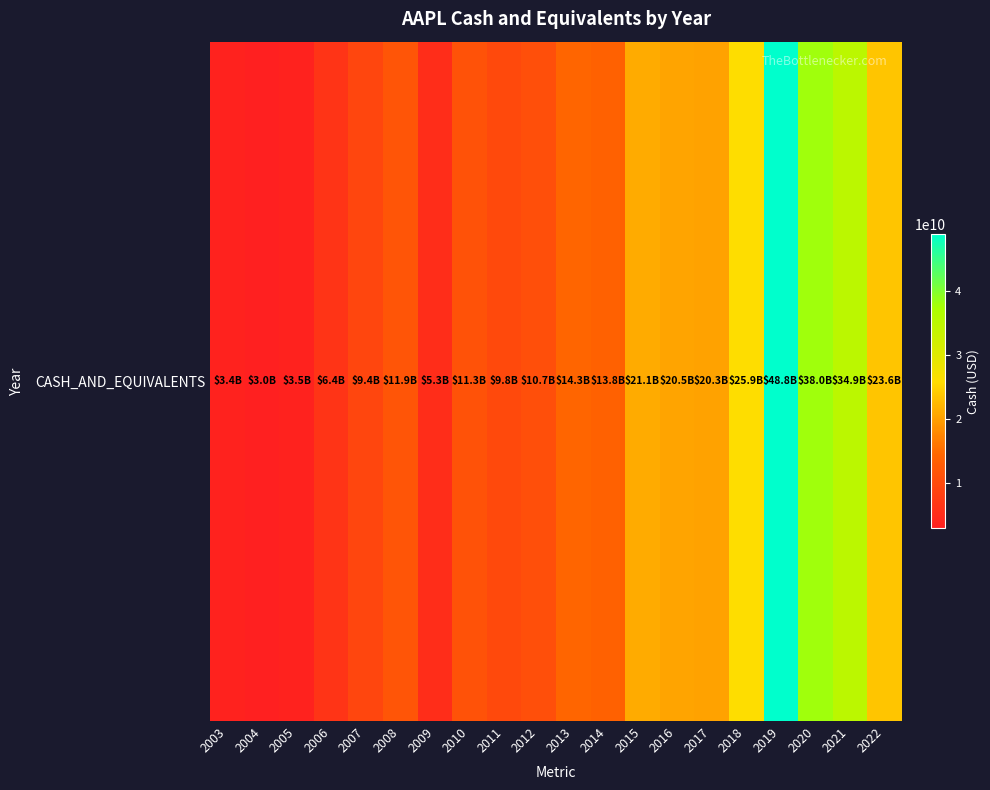

Rank the categories by value from lowest to highest.

2004, 2003, 2005, 2009, 2006, 2007, 2011, 2012, 2010, 2008, 2014, 2013, 2017, 2016, 2015, 2022, 2018, 2021, 2020, 2019